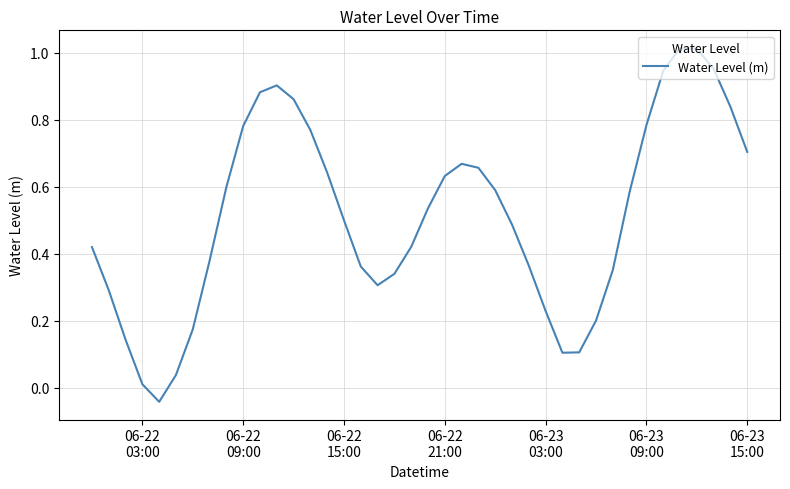

What is the difference between the maximum and minimum values?

1.1